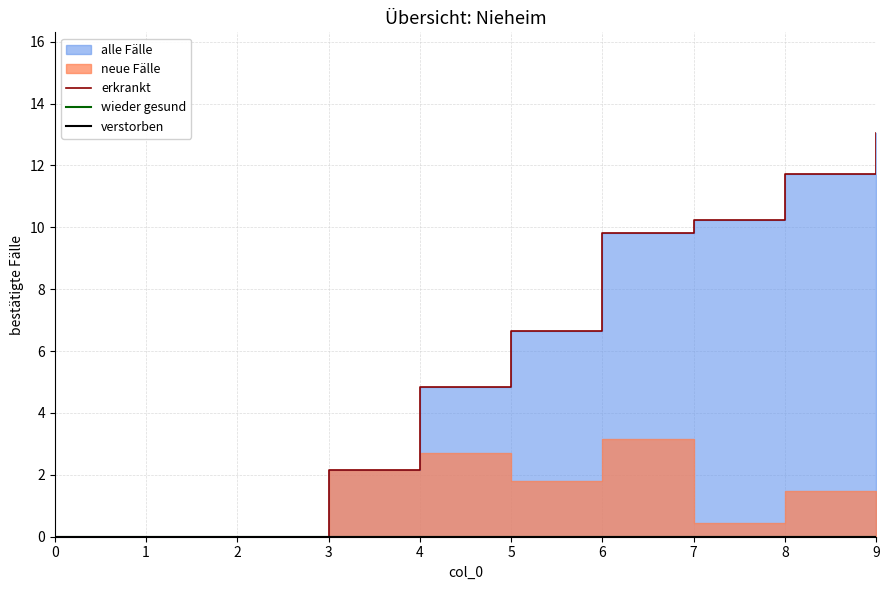

Is it true that erkrankt equals 19.1 at 8?

False